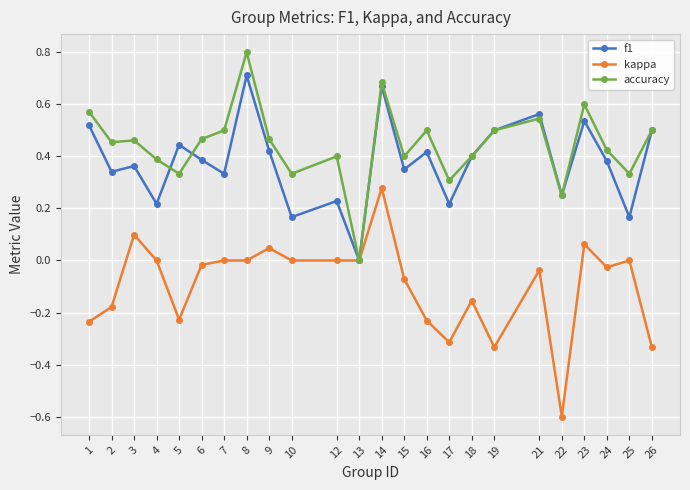

Which series has the largest total across all categories?

accuracy